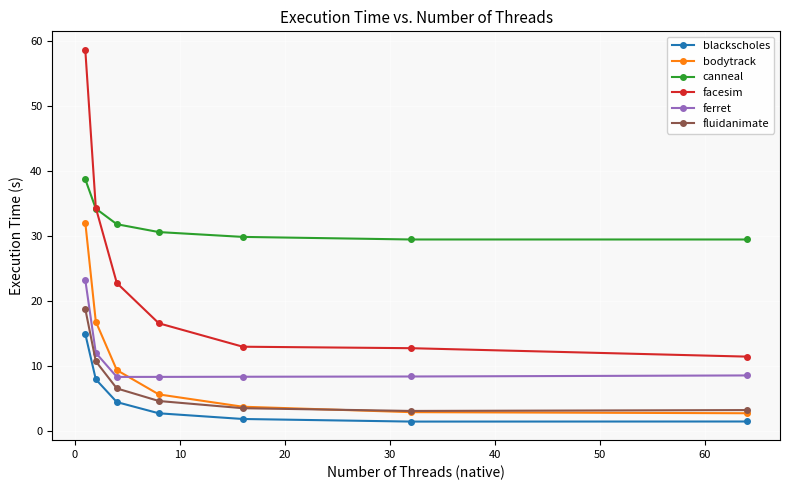

True or false: canneal and ferret intersect in this chart.

False